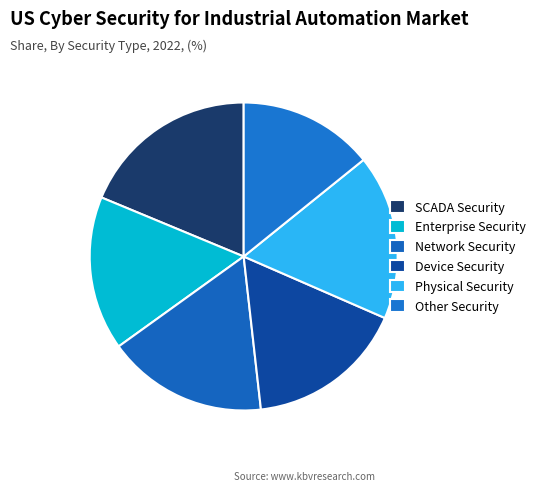

Count the number of slices in the pie.

6